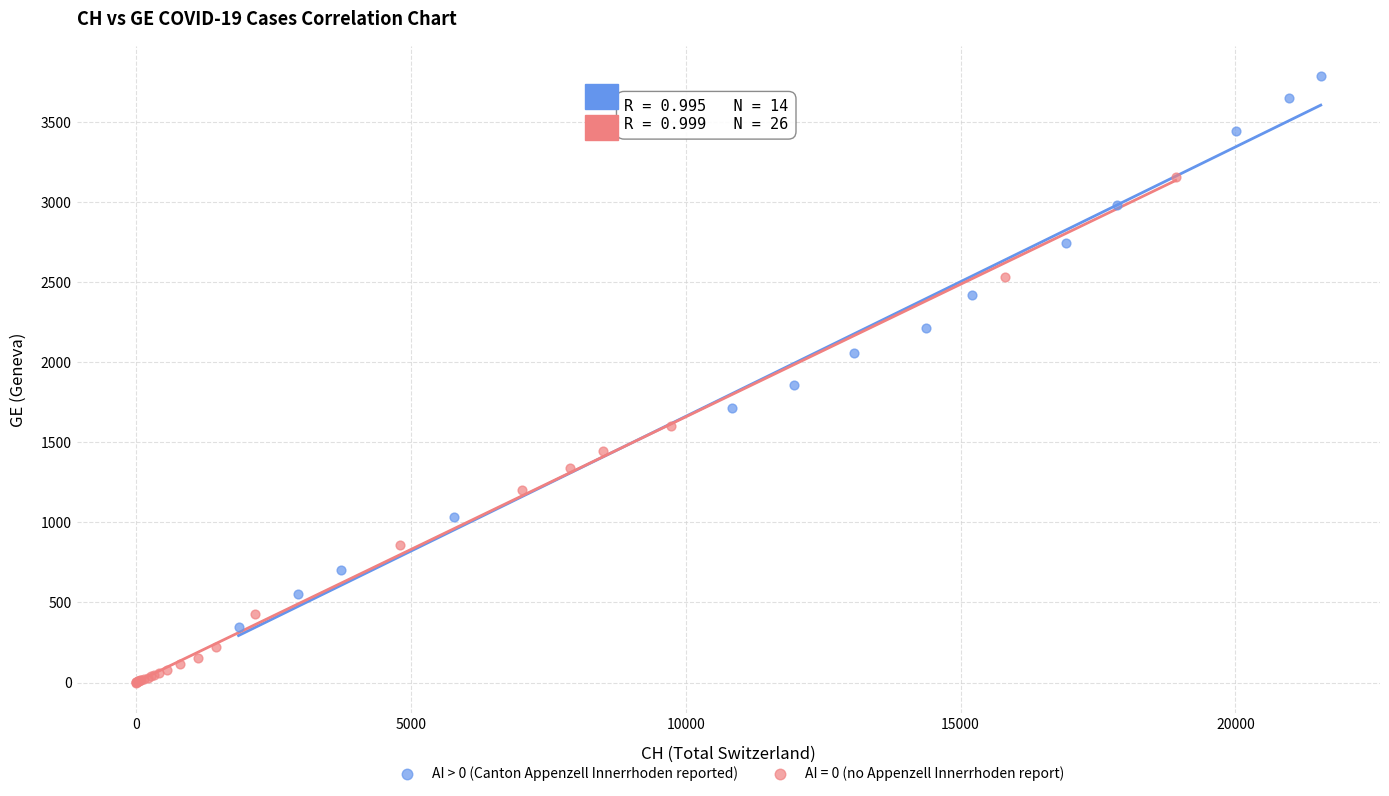

Which series reaches the minimum Y coordinate?

AI = 0 (no Appenzell Innerrhoden report)